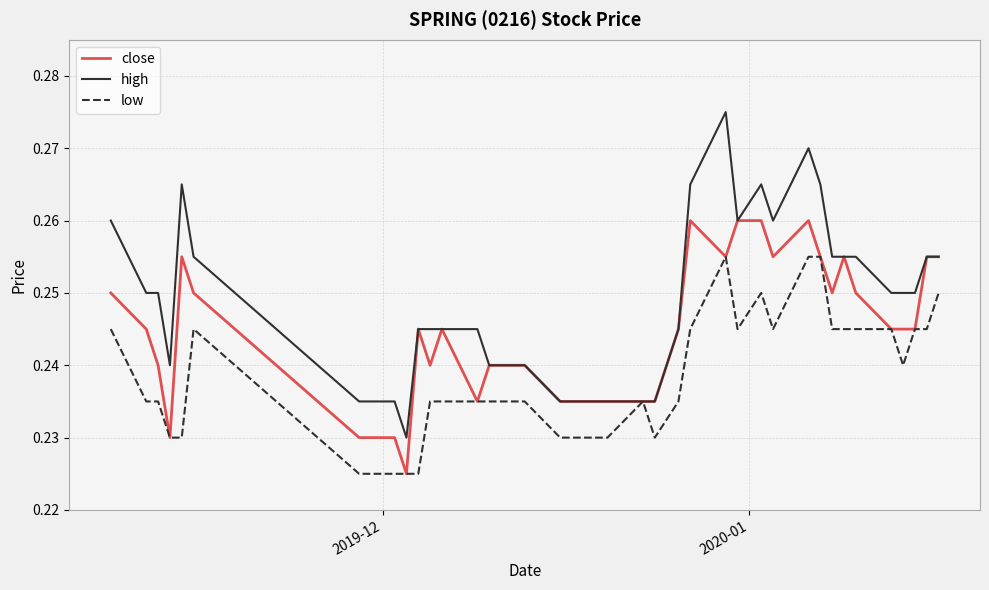

List the series in order of their overall mean, lowest first.

low, close, high